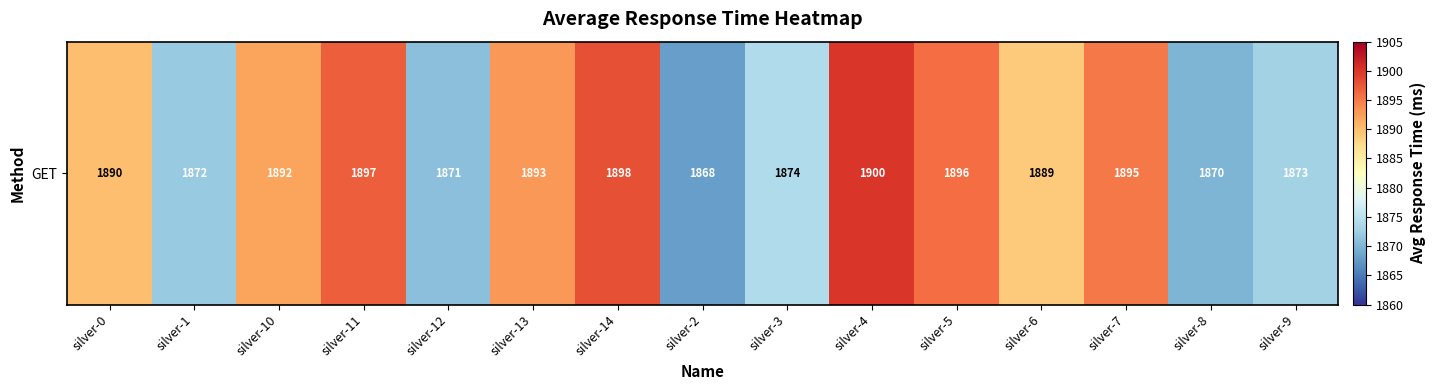

Which label corresponds to the smallest value in the chart?

silver-2